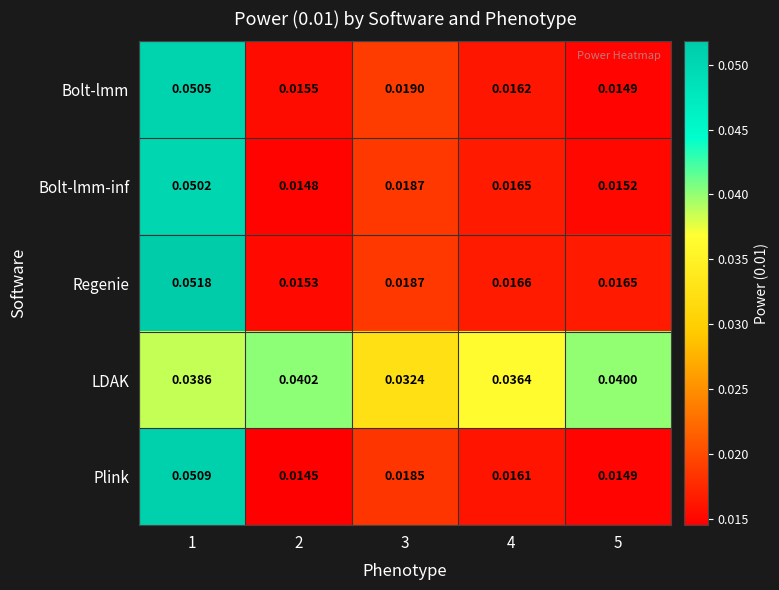

Which series has the largest range (max minus min)?

Regenie